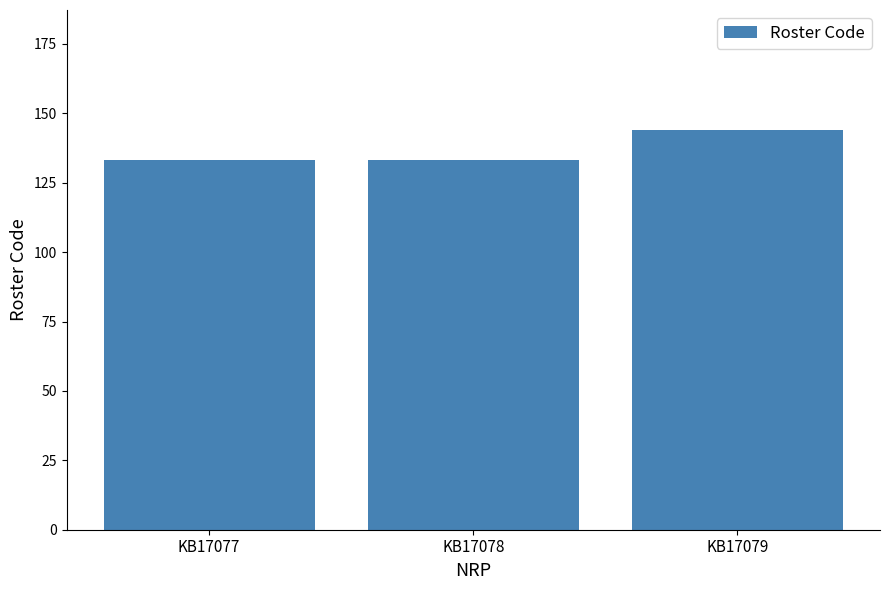

What is the smallest value displayed?

133